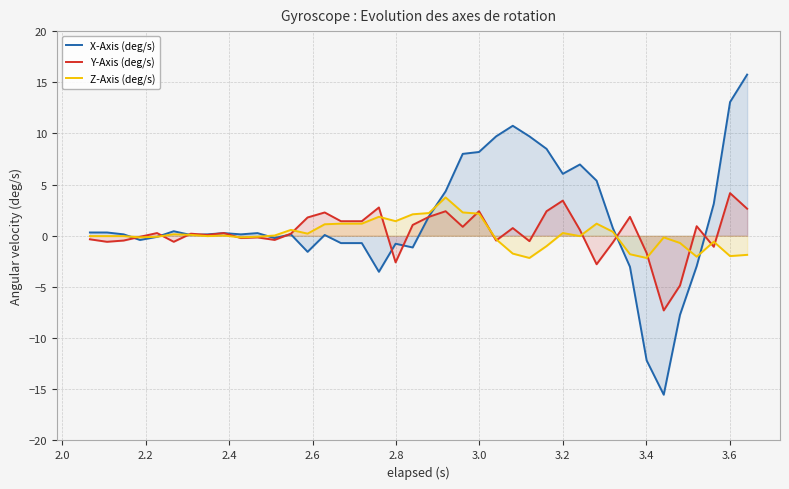

Which series has the widest spread of values?

X-Axis (deg/s)